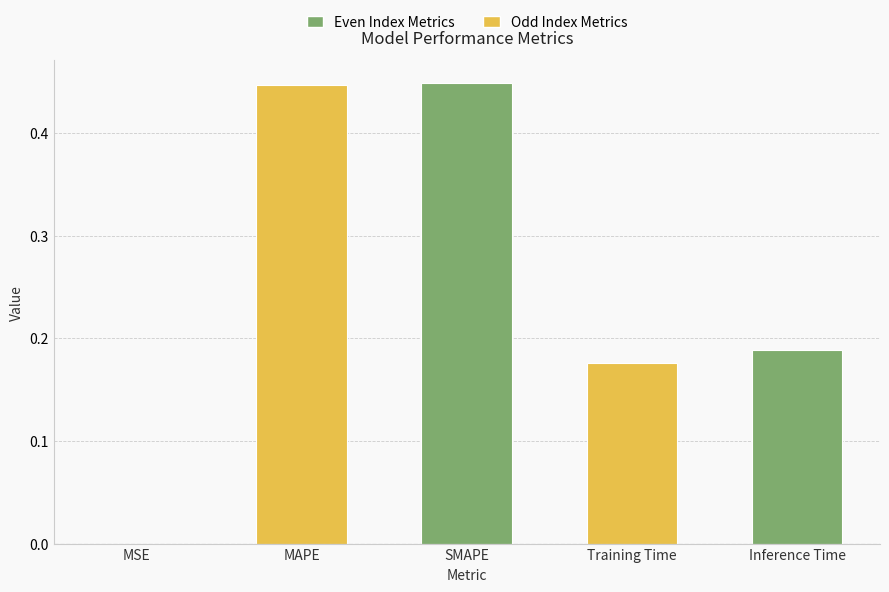

What is the sum of the values at MAPE and Inference Time?

0.6